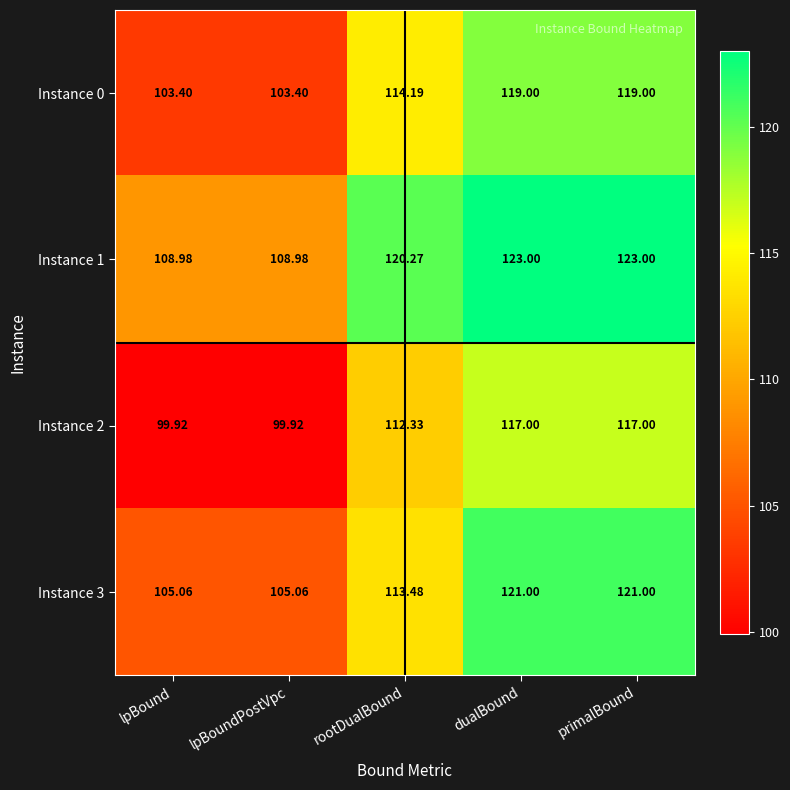

At which label does Instance 3 first exceed 113?

rootDualBound